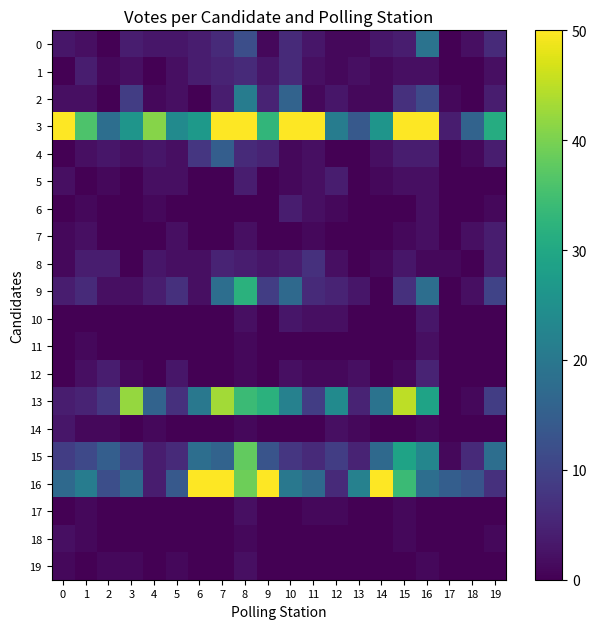

Which series has the largest range (max minus min)?

3